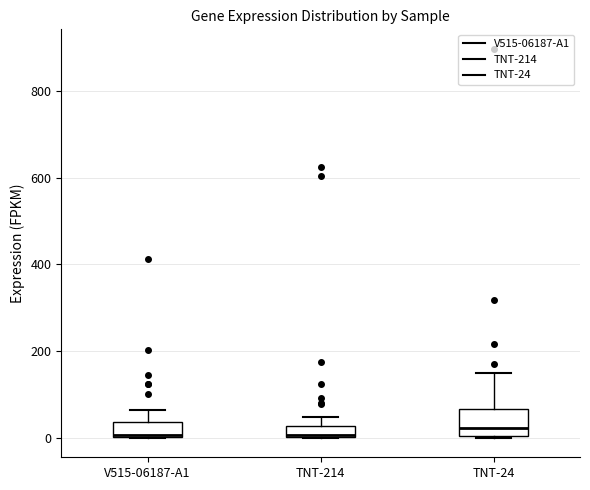

Comparing the boxes themselves (not the whiskers), which one is the tallest?

TNT-24